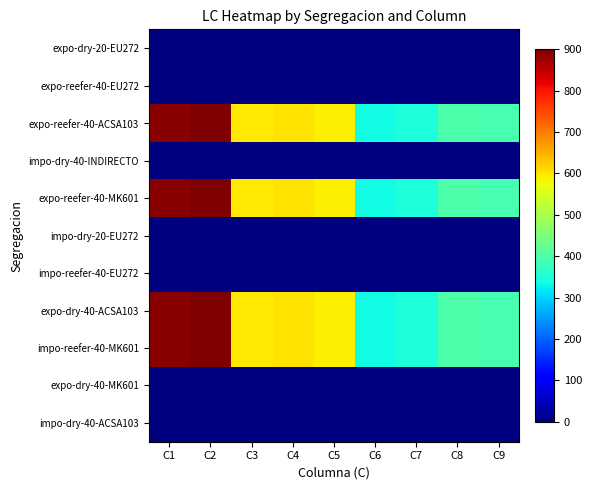

Which series has the largest total across all categories?

expo-reefer-40-ACSA103